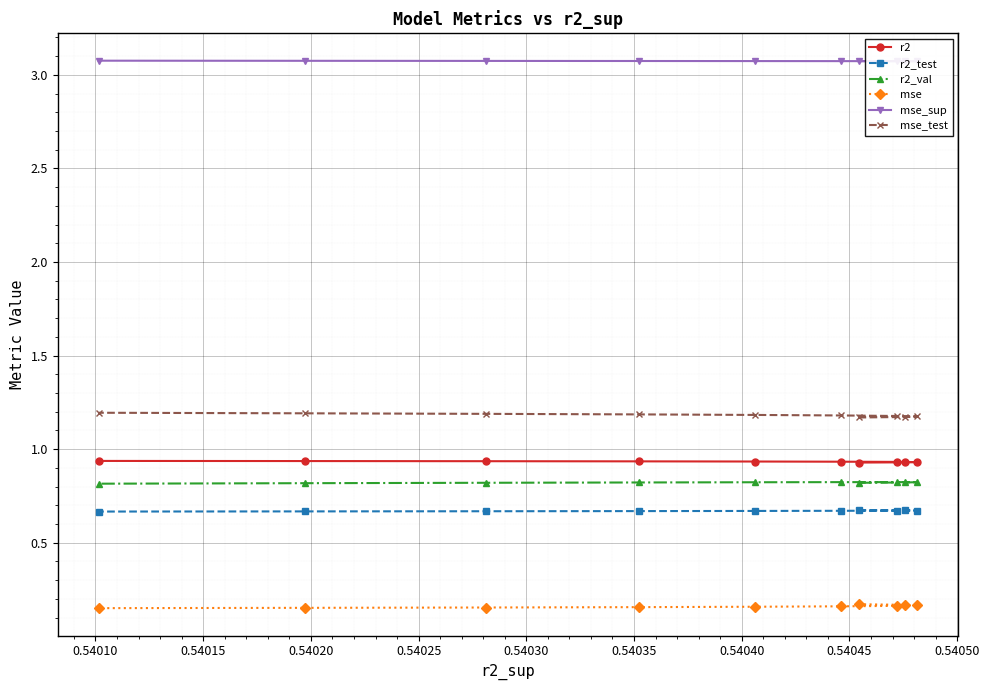

At how many categories does at least one series exceed 2?

10